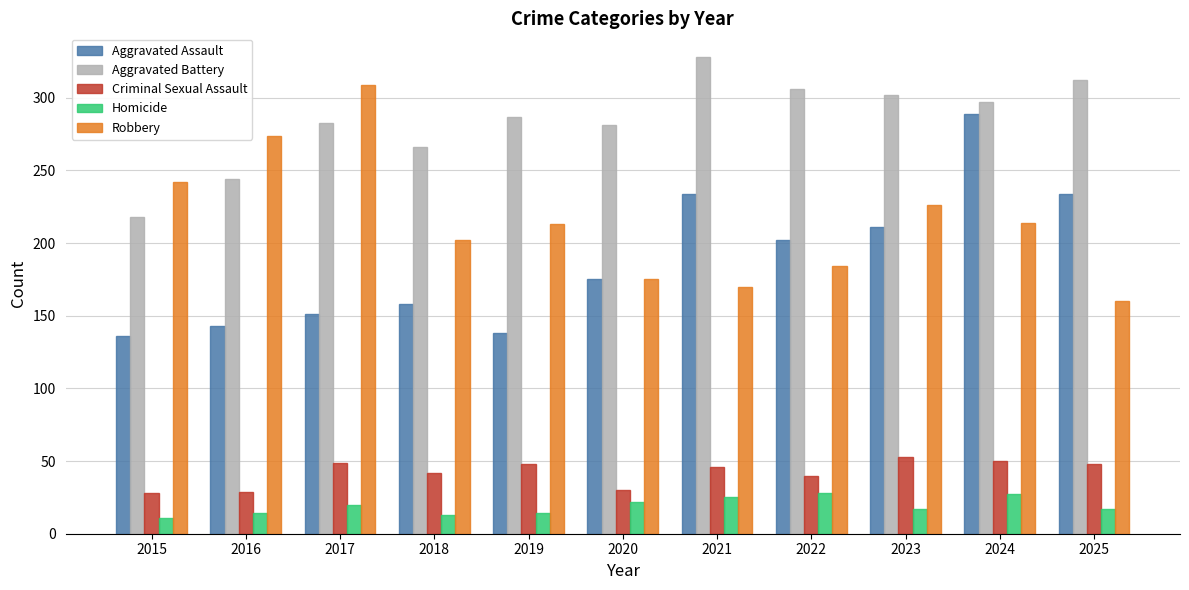

What is the highest value of the Criminal Sexual Assault series?

53